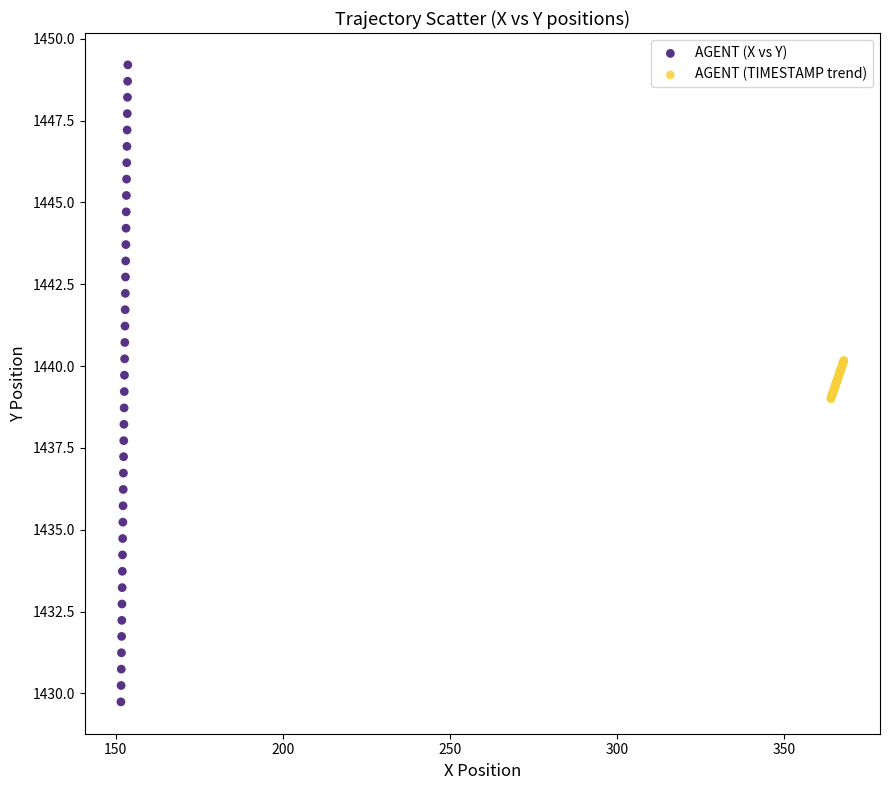

Which series contains the lowest Y value?

AGENT (X vs Y)